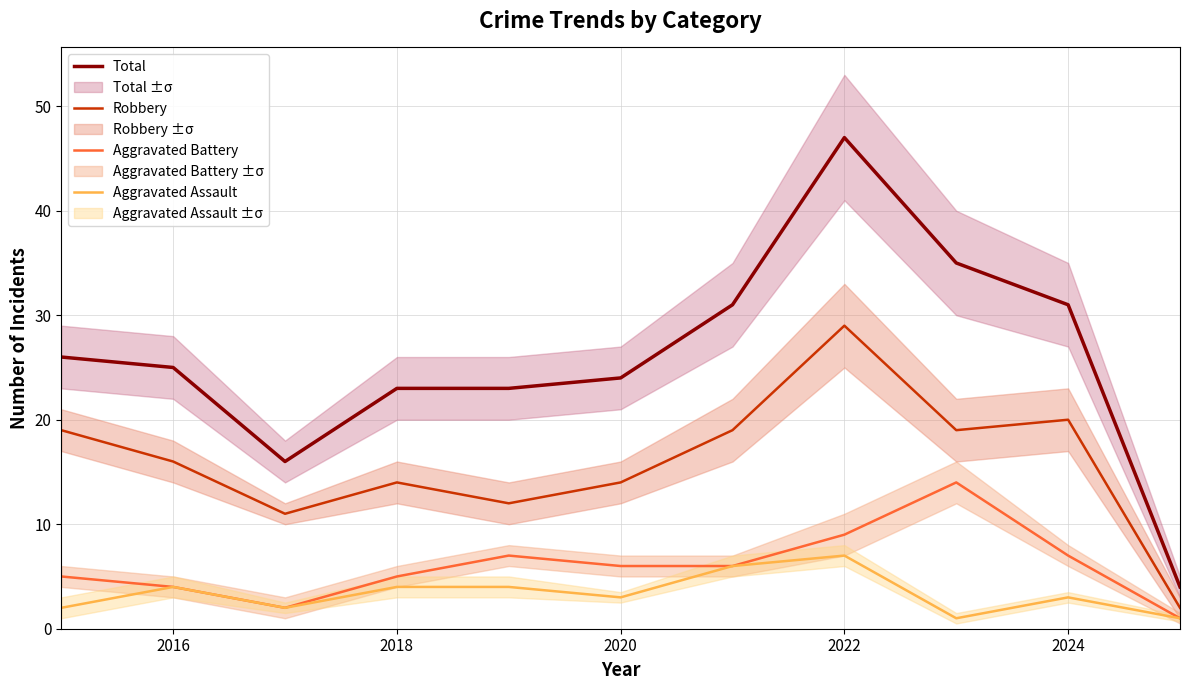

What is the sum of all Aggravated Battery values?

66